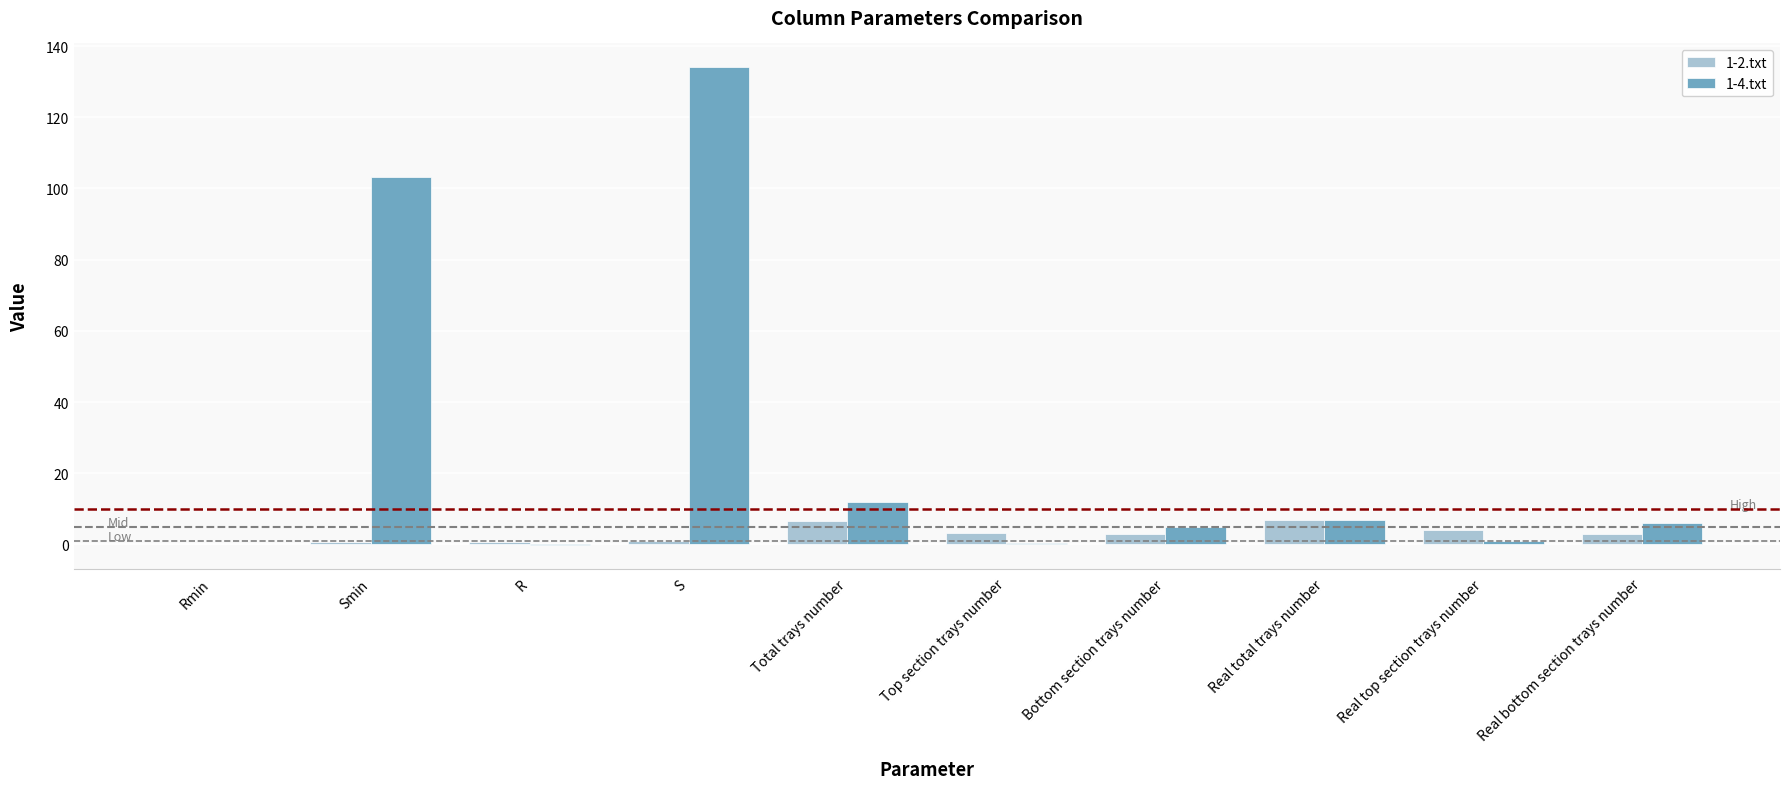

The value of 1-4.txt at S is 134.0. True or false?

True